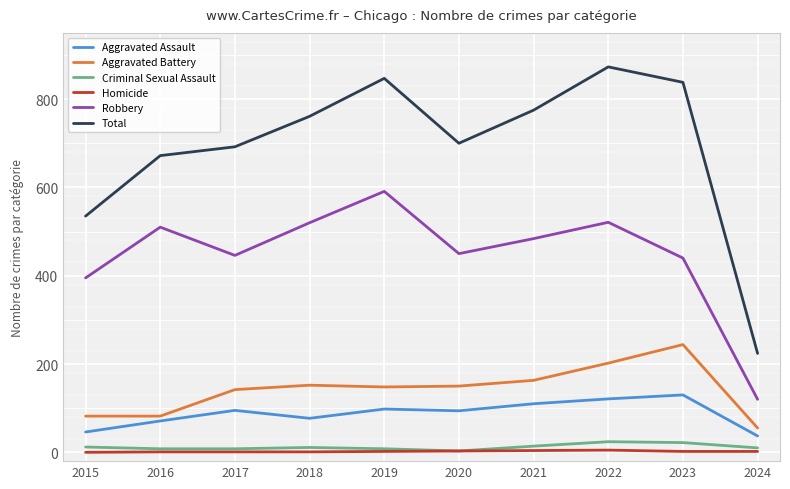

Is it true that Total equals 1129 at 2018?

False